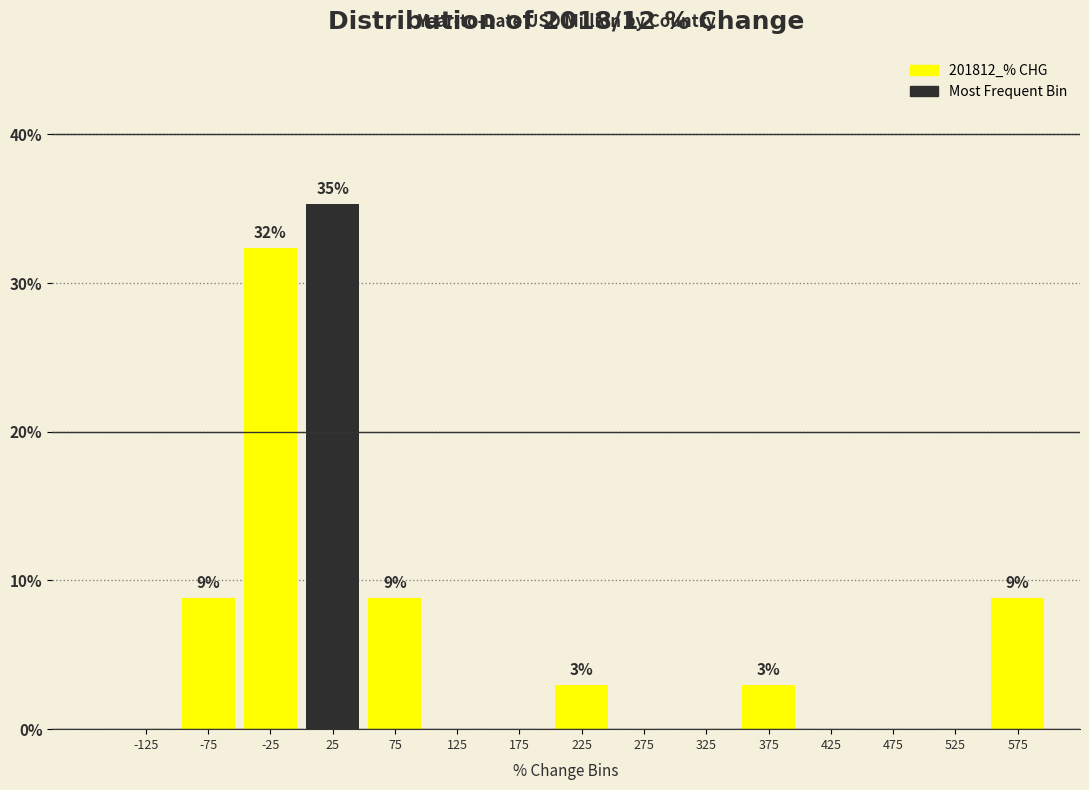

Over which range of the x-axis is the bar tallest?

0 to 50